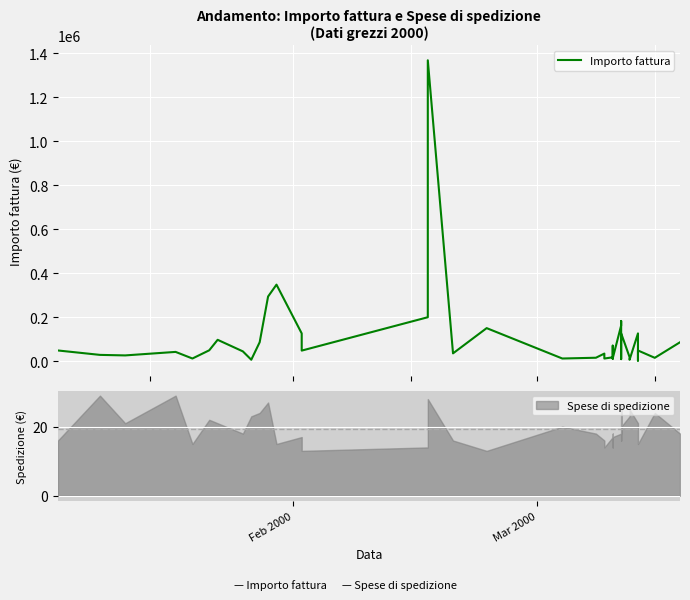

What is the maximum value shown in the chart?

1368000